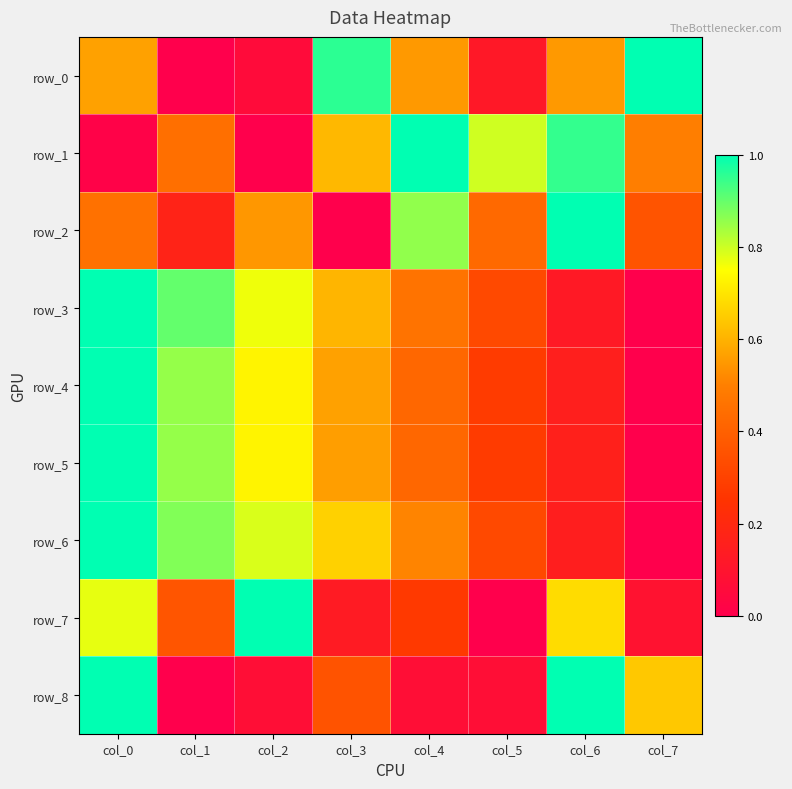

True or false: row_2 has a value of 0.2 at col_1.

True